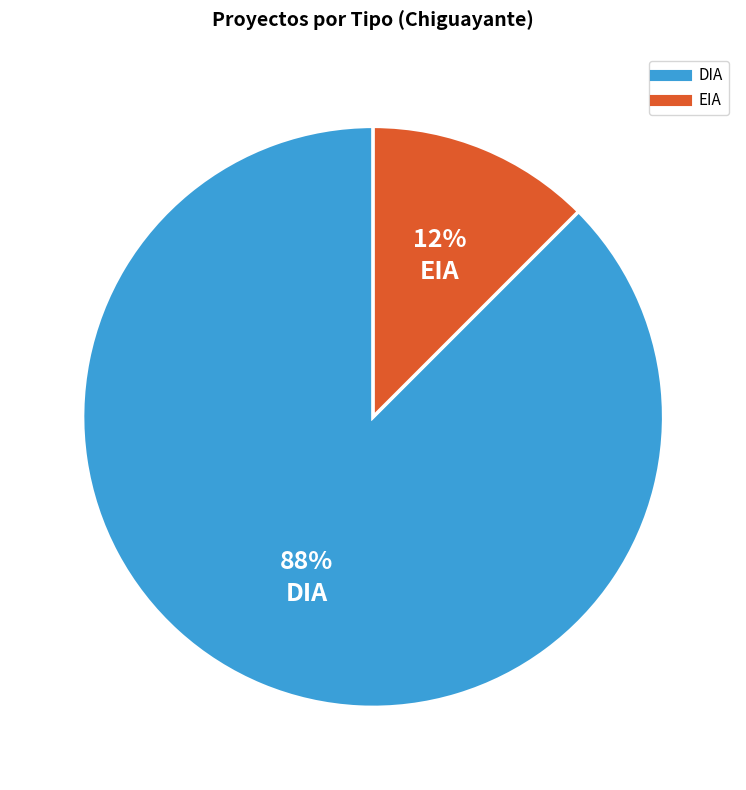

Which has a higher value, EIA or DIA?

DIA